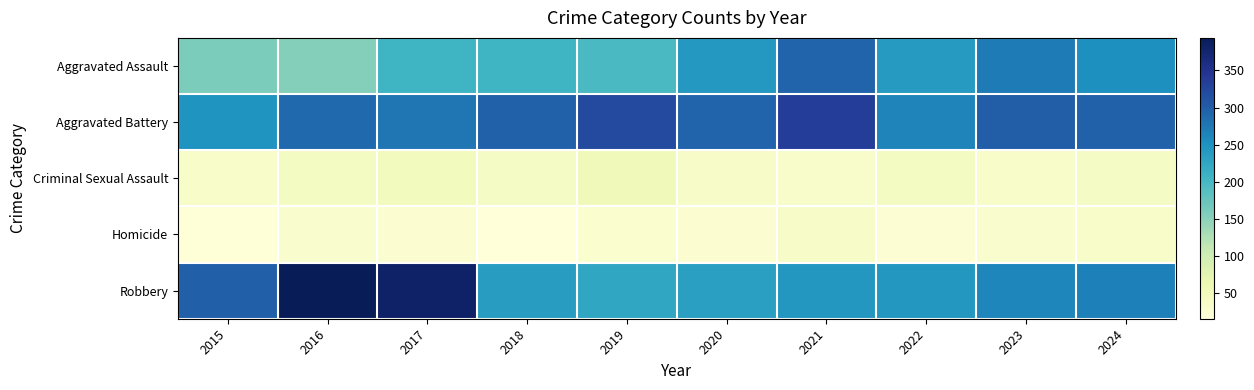

Reading left to right, transcribe all the data shown in this chart.

Aggravated Assault: 2015=160	2016=154	2017=207	2018=206	2019=197	2020=242	2021=292	2022=239	2023=272	2024=253
Aggravated Battery: 2015=246	2016=288	2017=277	2018=296	2019=321	2020=293	2021=336	2022=263	2023=300	2024=296
Criminal Sexual Assault: 2015=34	2016=43	2017=47	2018=40	2019=51	2020=36	2021=32	2022=42	2023=34	2024=39
Homicide: 2015=17	2016=29	2017=24	2018=15	2019=27	2020=24	2021=37	2022=23	2023=31	2024=34
Robbery: 2015=297	2016=394	2017=381	2018=237	2019=224	2020=233	2021=244	2022=243	2023=261	2024=268